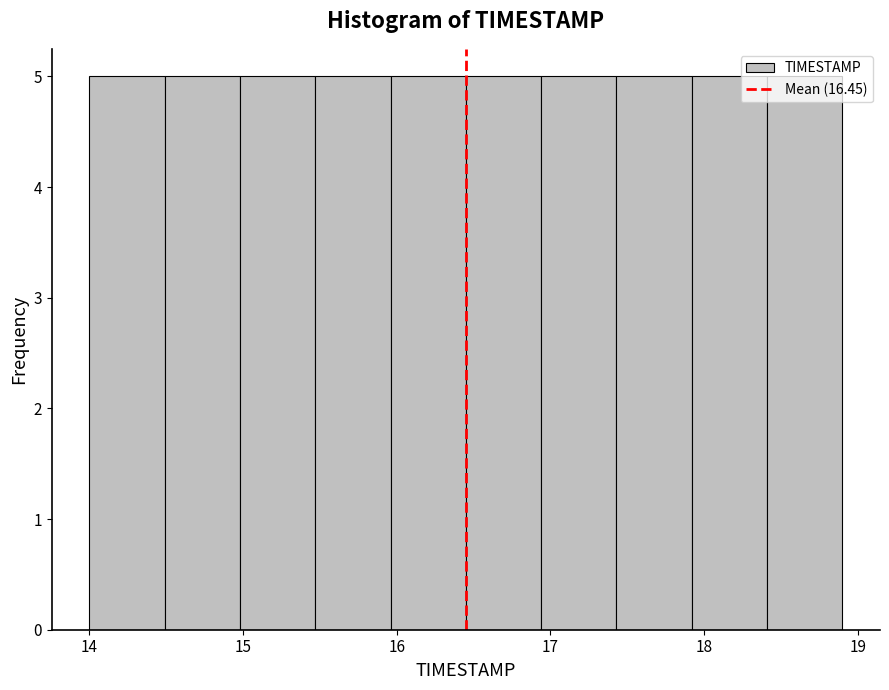

Reading left to right, transcribe this chart: for each bar, give the range it covers on the x-axis and its height. Neither the bar edges nor the heights are printed on the chart, so give them approximately, as read against the axes.

14.00 to 14.49: 5
14.49 to 14.98: 5
14.98 to 15.47: 5
15.47 to 15.96: 5
15.96 to 16.45: 5
16.45 to 16.94: 5
16.94 to 17.43: 5
17.43 to 17.92: 5
17.92 to 18.41: 5
18.41 to 18.90: 5